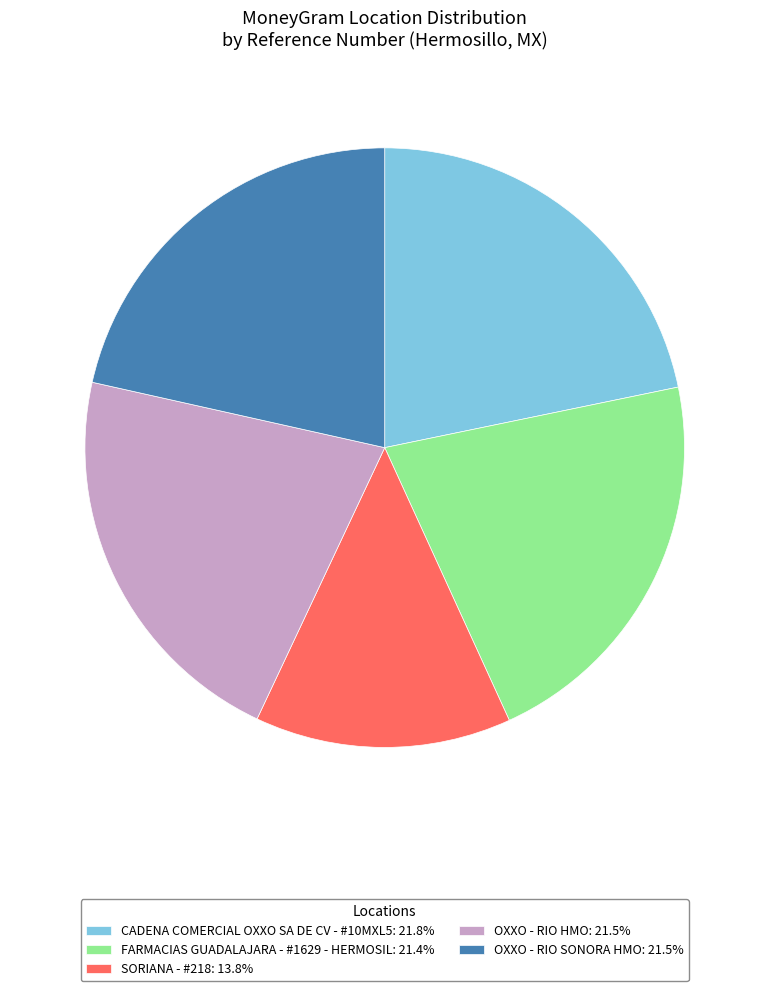

Combined, do OXXO - RIO HMO: 21.5% and FARMACIAS GUADALAJARA - #1629 - HERMOSIL: 21.4% account for over 50%?

No